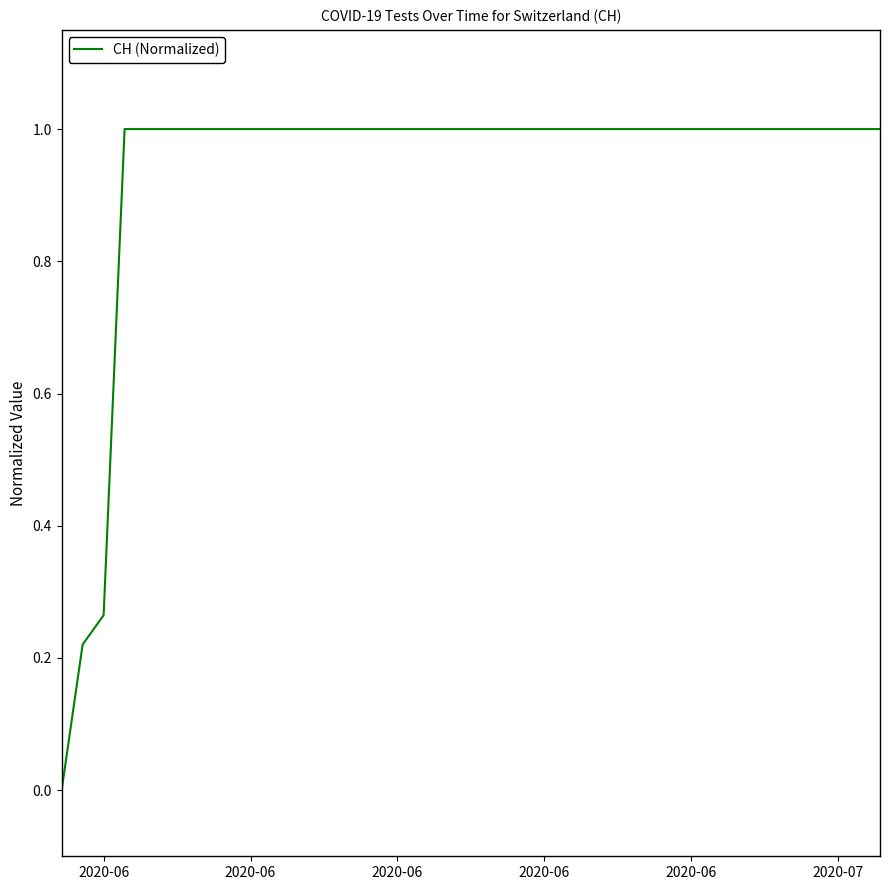

What is the greatest value displayed?

1.0